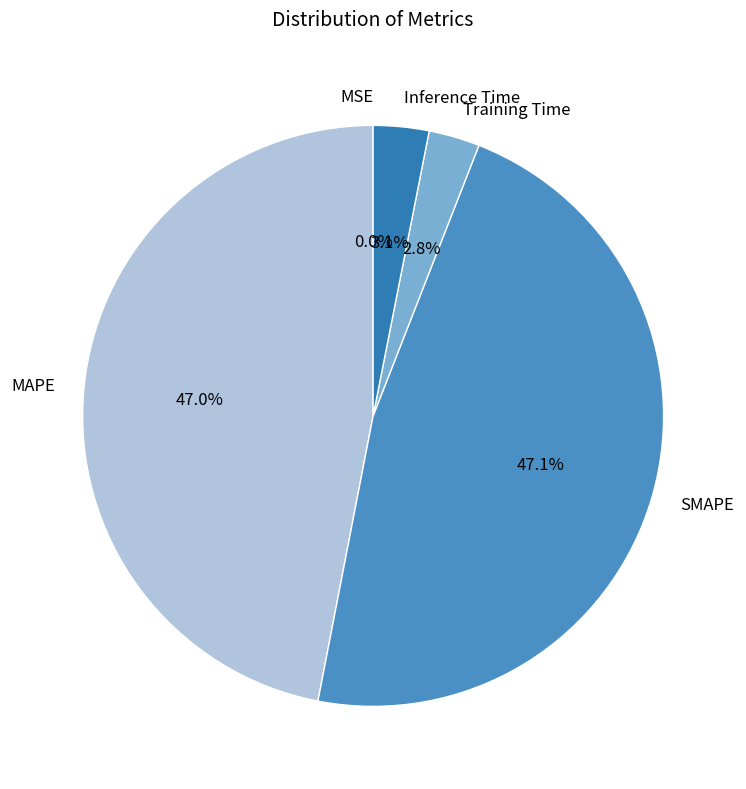

What percentage is NOT represented by SMAPE?

52.9%